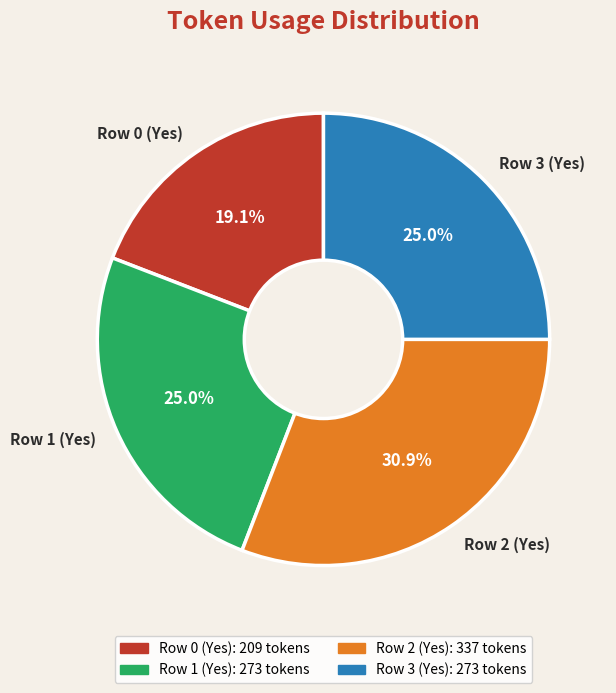

What is the total percentage of Row 0 (Yes) and Row 3 (Yes)?

44.1%